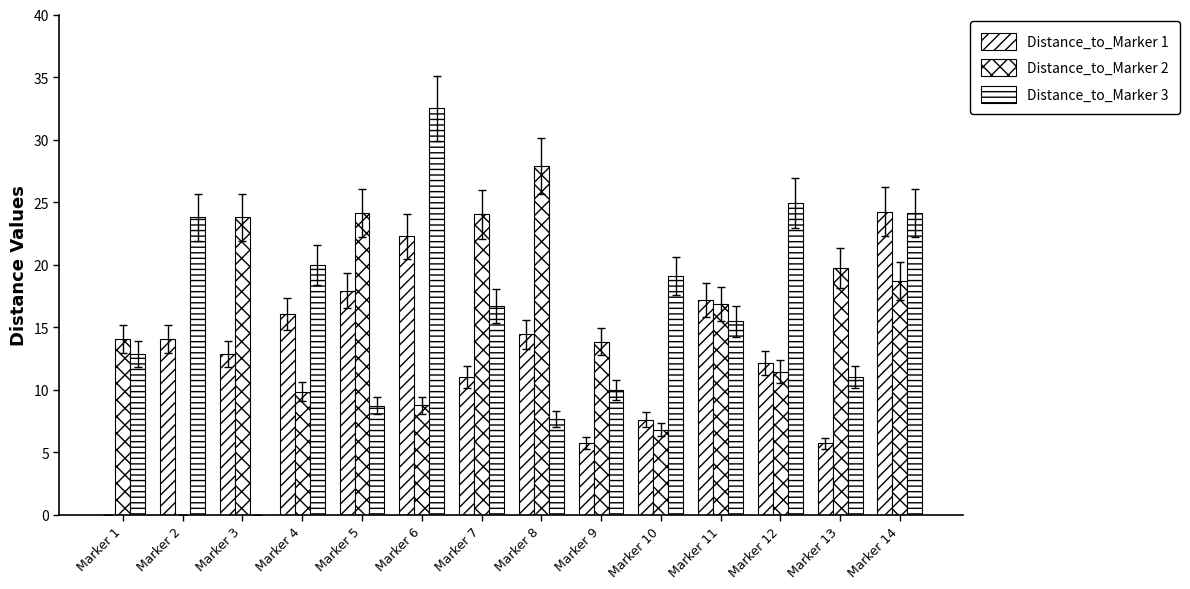

Which series has the largest total across all categories?

Distance_to_Marker 3